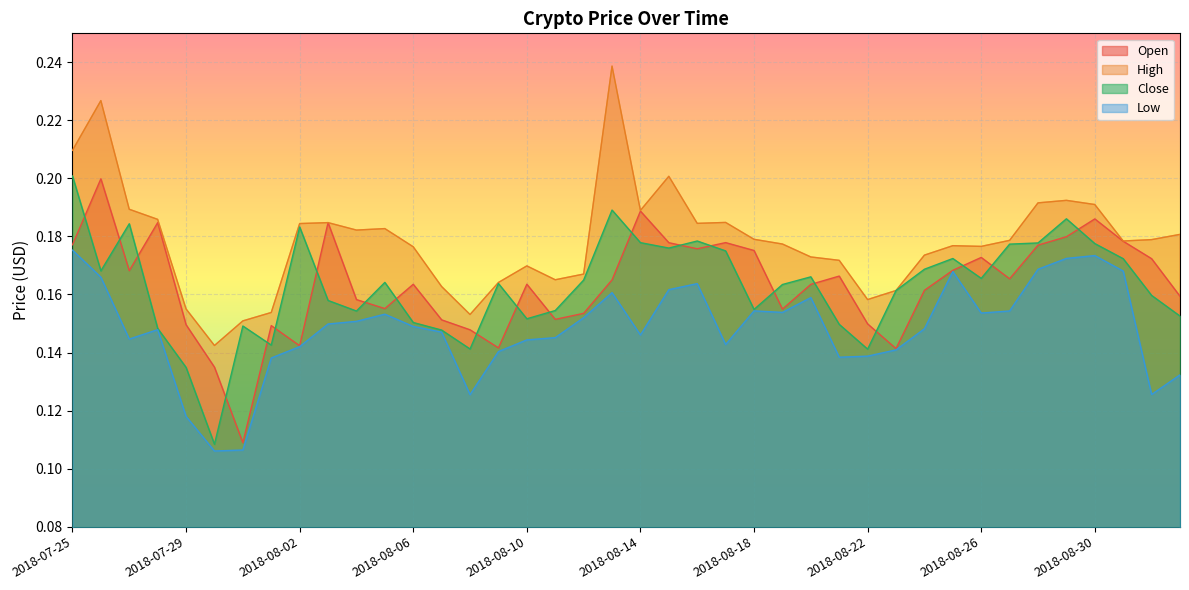

What is the lowest value of the Low series?

0.1